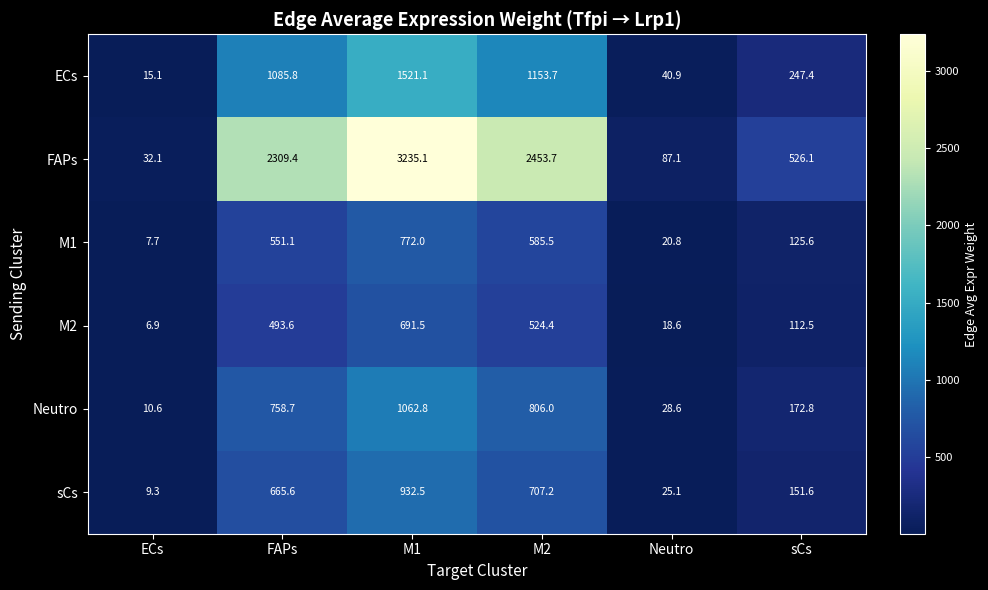

True or false: FAPs has a value of 3149.6 at FAPs.

False